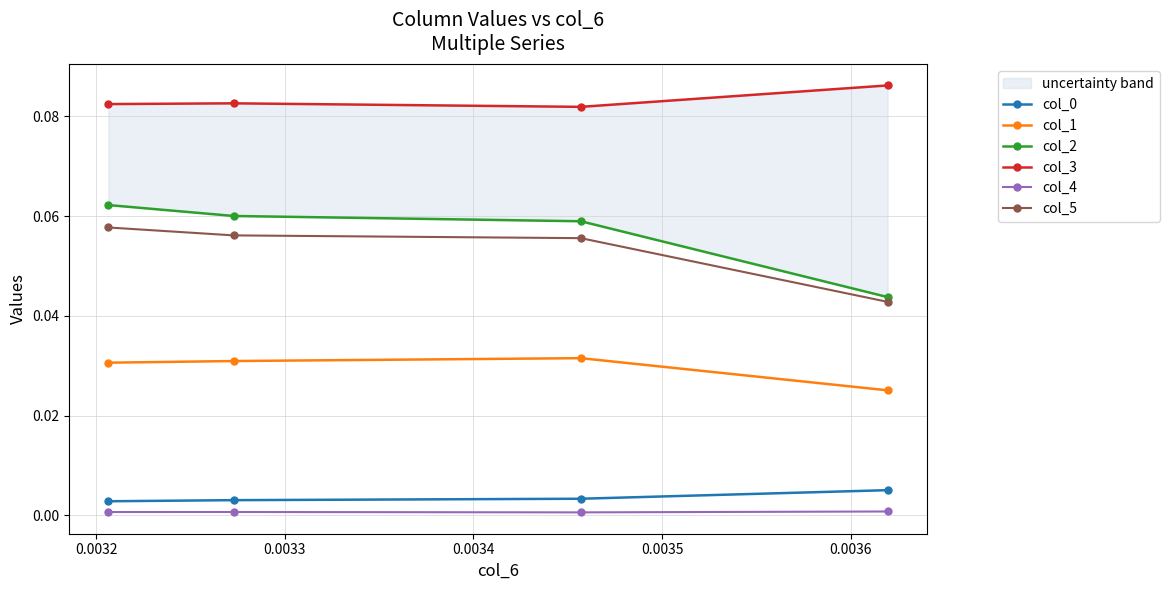

Rank the series at 0.0034 from highest to lowest value.

col_3, col_2, col_5, col_1, col_0, col_4